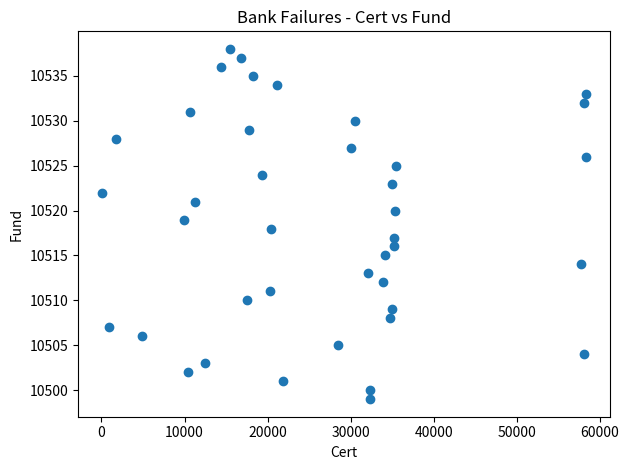

What is the range of X values (max minus min)?

58226